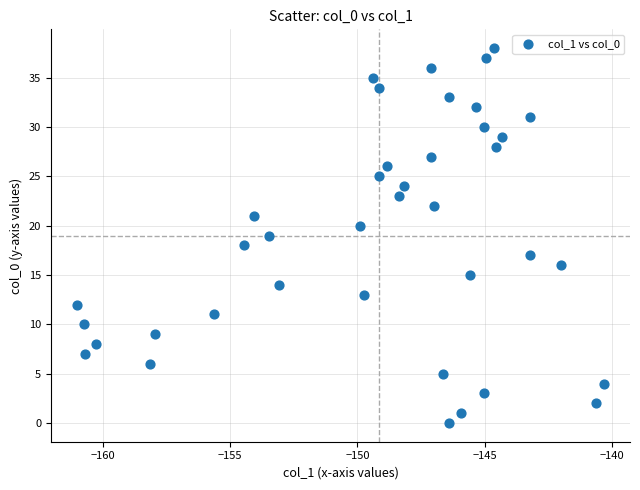

What is the range of Y values (max minus min)?

38